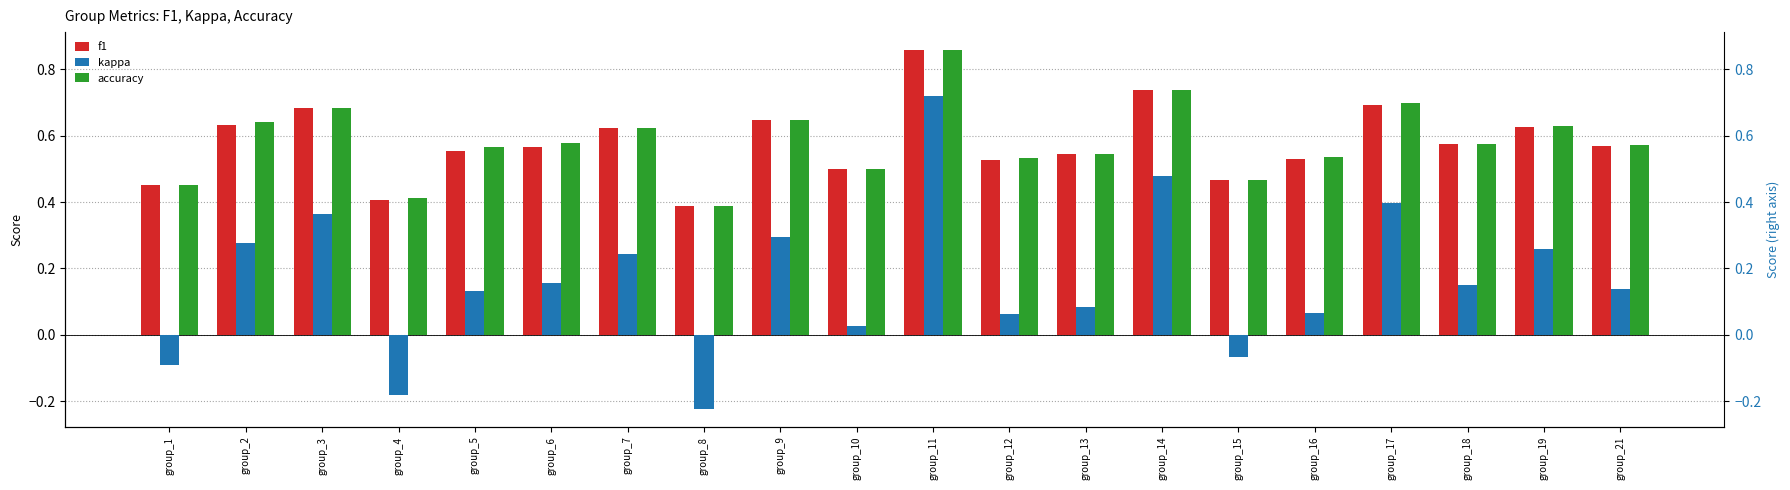

Which series has the largest range (max minus min)?

kappa